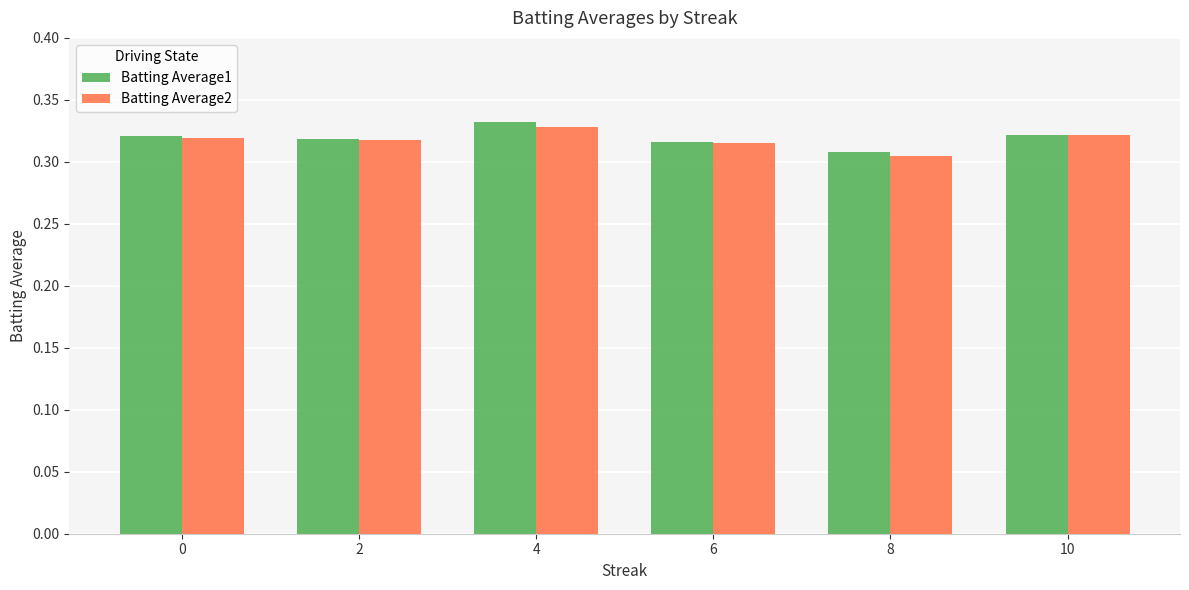

The value of Batting Average2 at 10 is 0.2. True or false?

False